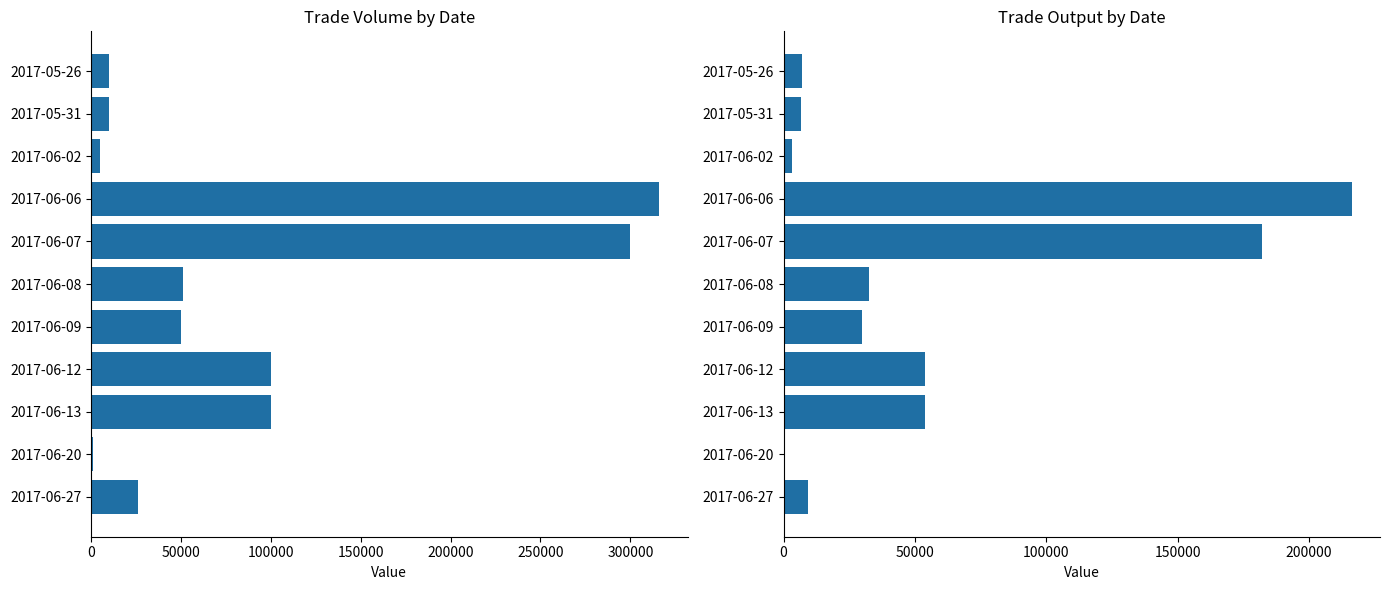

Rank the series by their average value, from highest to lowest.

TV, TO